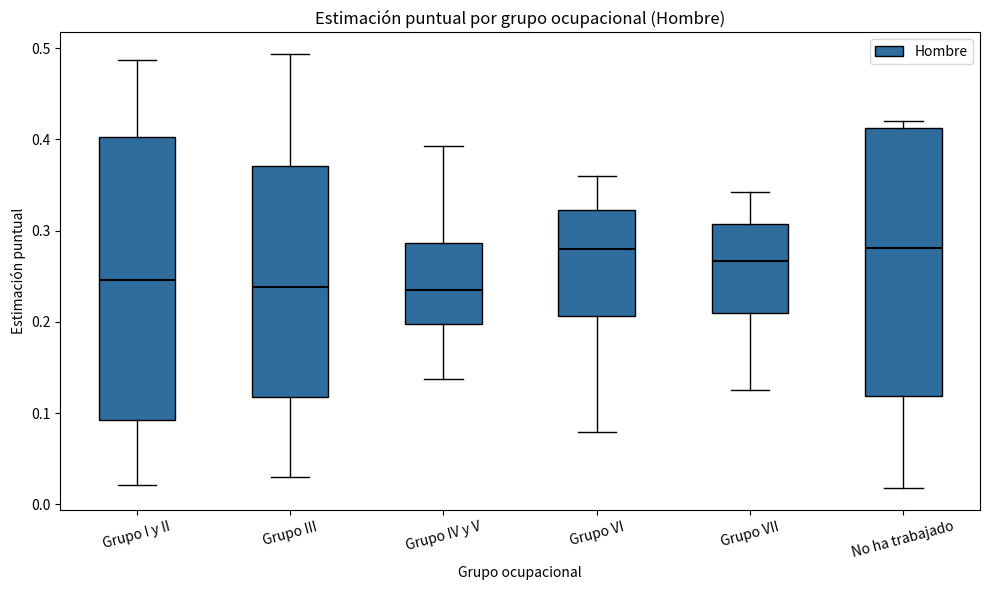

Where is the lower edge of the box for No ha trabajado on the y-axis? The values are not printed on the chart, so give them approximately, as read against the axis.

0.12